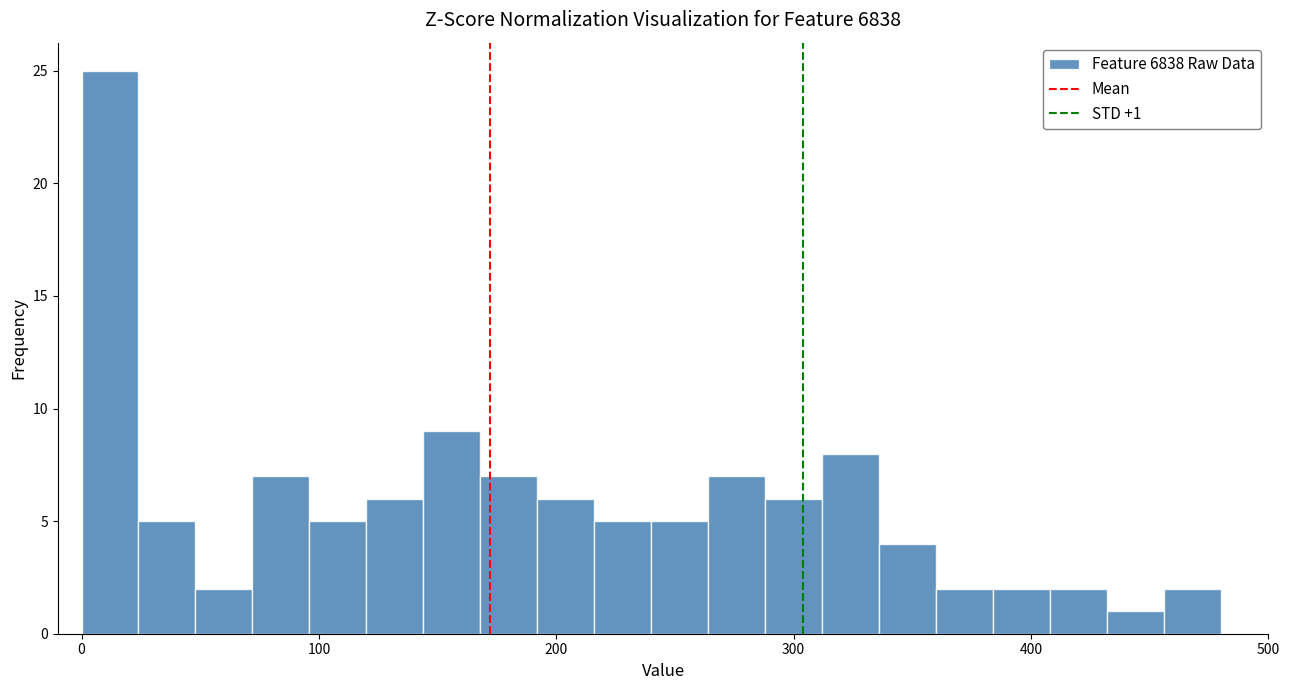

Around what value on the x-axis is the tallest bar? Give the approximate position of its centre, as read against the axis.

10